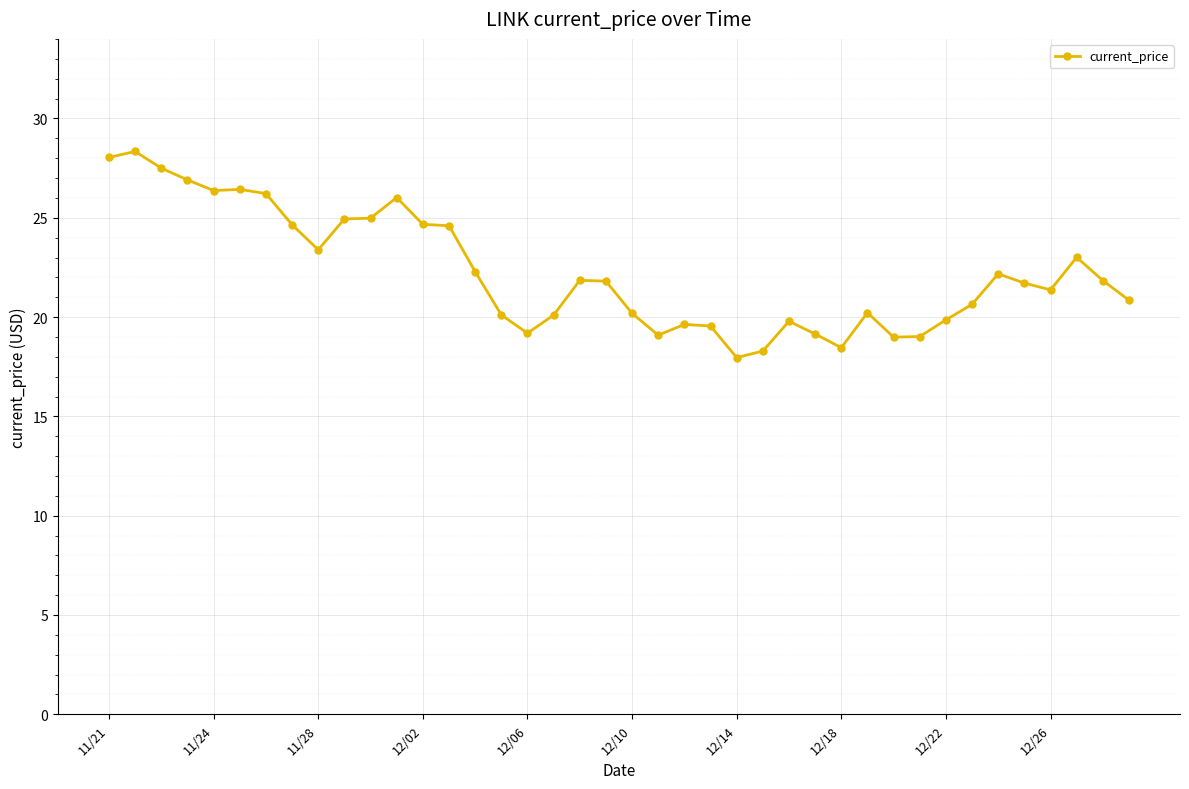

Does the chart display data point markers on the line(s)?

Yes